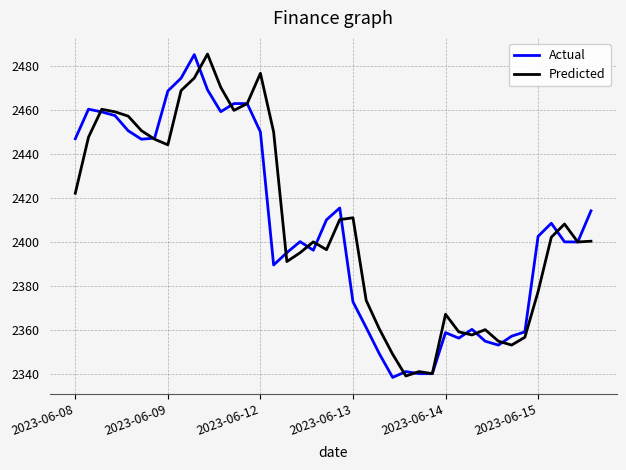

What are all the series names shown in the legend?

Actual, Predicted